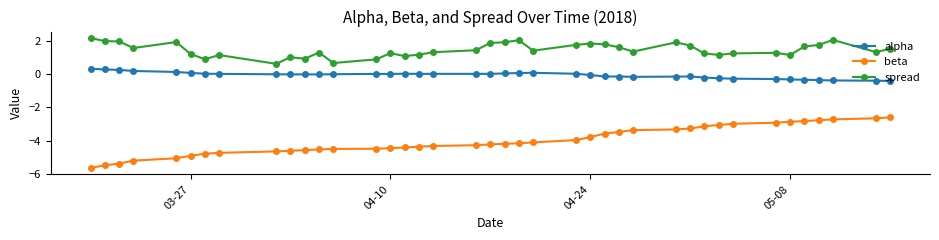

True or false: spread and alpha cross at least once.

False